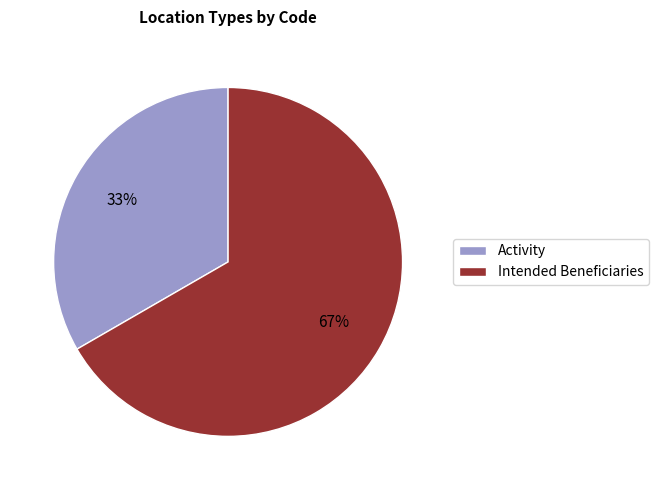

The Activity slice represents 46% of the pie. True or false?

False